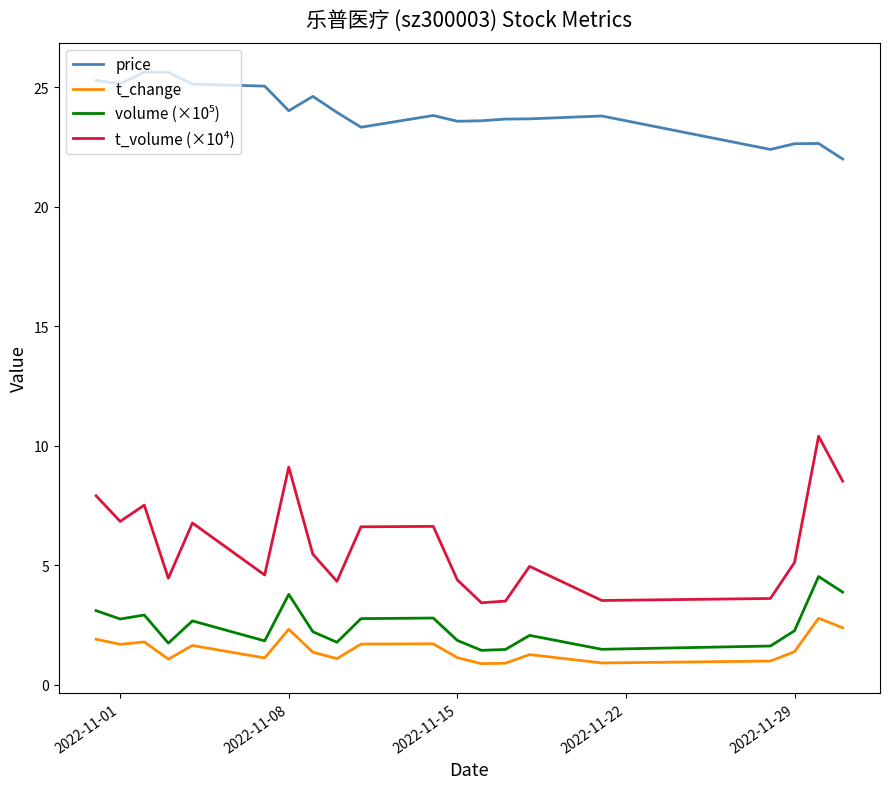

What is the lowest value of the price series?

22.0